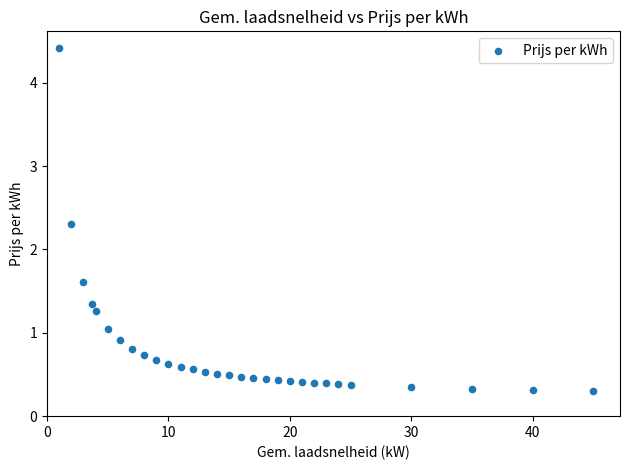

What Y value in the scatter plot is closest to 2?

2.3